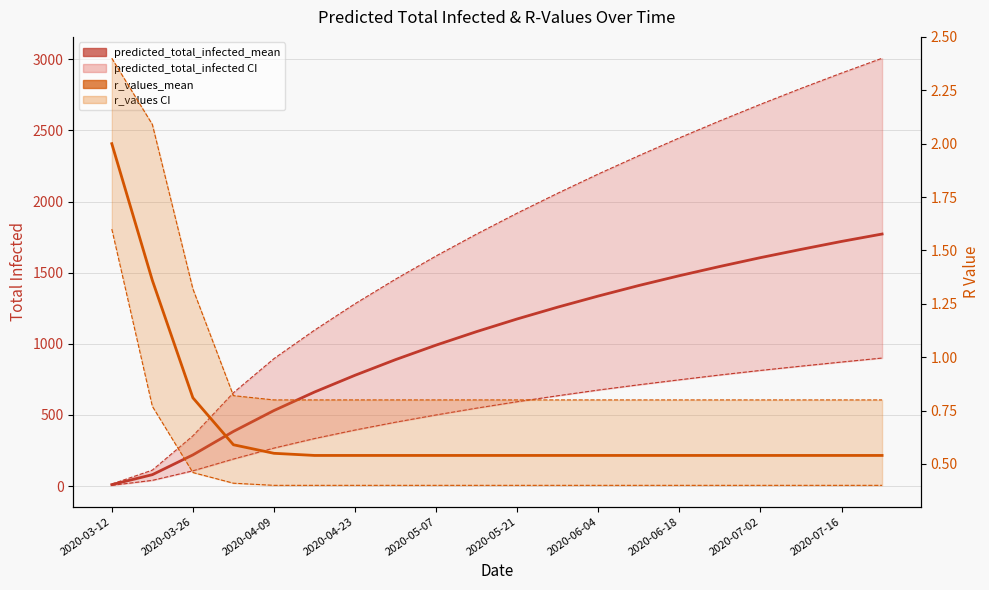

What is the total value across all series at 17?

5304.7